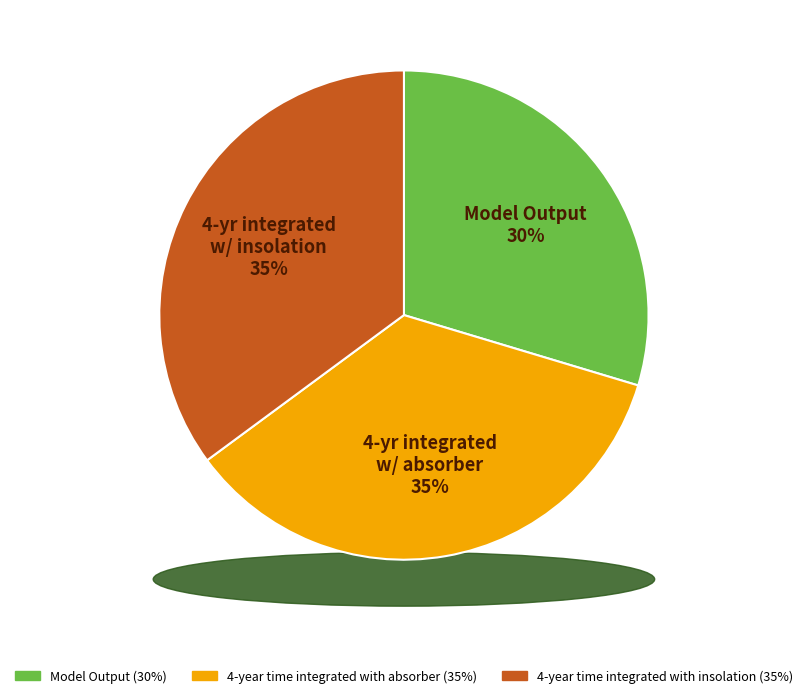

Approximately how many times larger is the value at 4-year mean with insolation compared to 4-year mean with absorber?

1.0